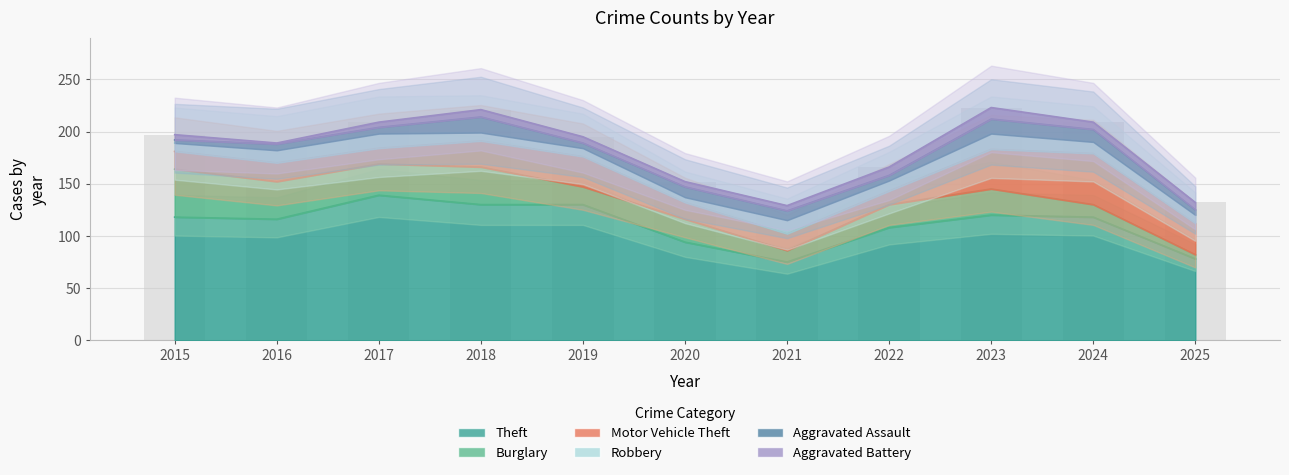

At 2018, list the series in order from largest to smallest.

Theft, Burglary, Motor Vehicle Theft, Aggravated Assault, Robbery, Aggravated Battery